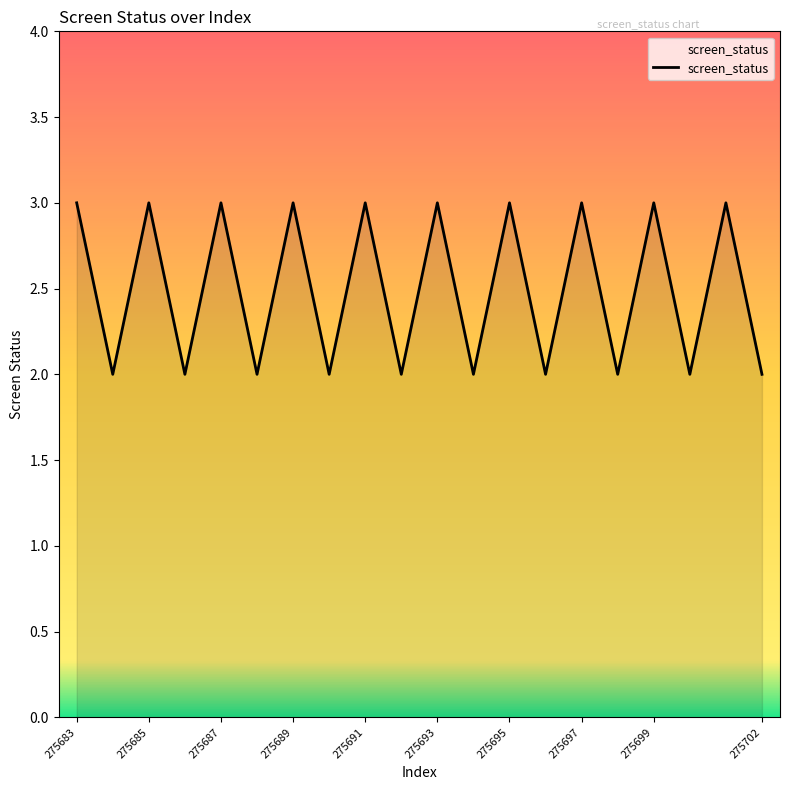

Reading right to left, transcribe all the data shown in this chart.

2	3	2	3	2	3	2	3	2	3	2	3	2	3	2	3	2	3	2	3